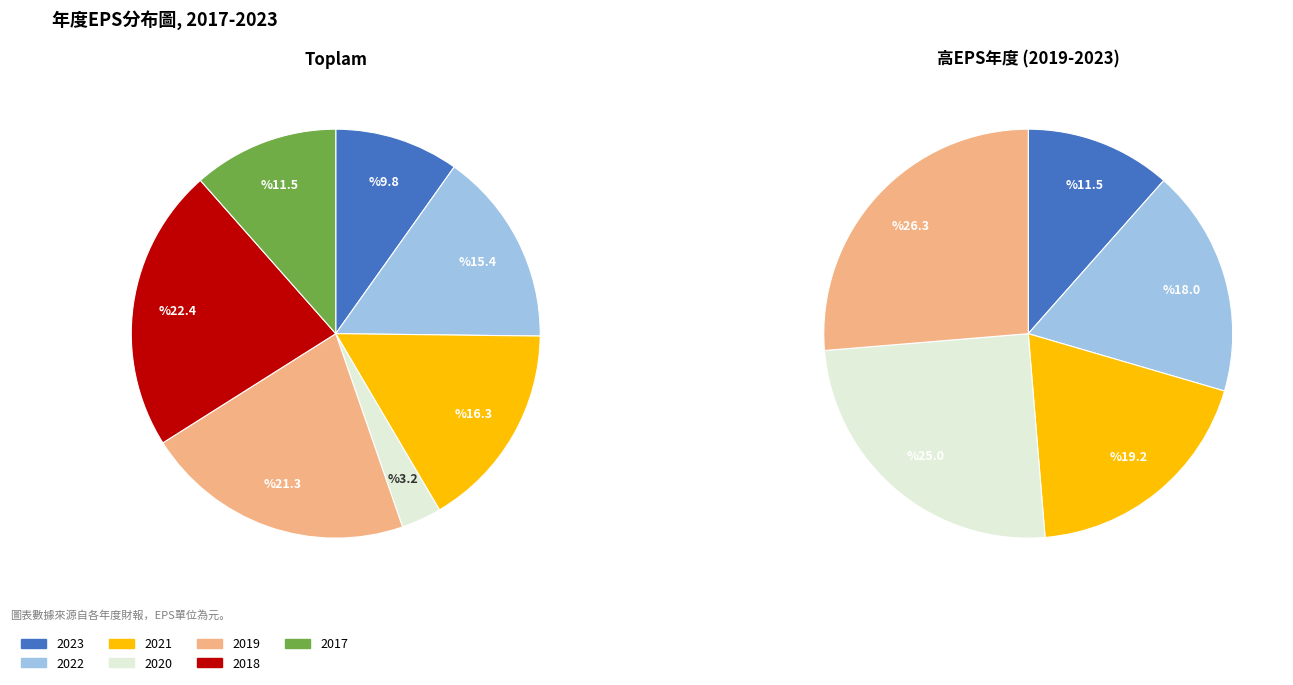

To the nearest percent, what is the difference between the largest and smallest slice percentages?

19%